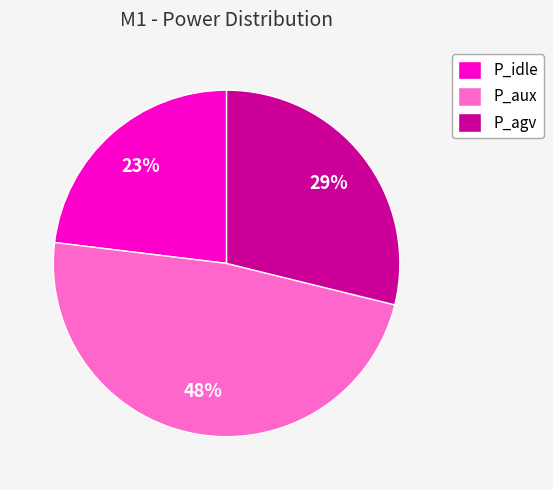

What percentage is the P_agv slice, to the nearest percent?

29%